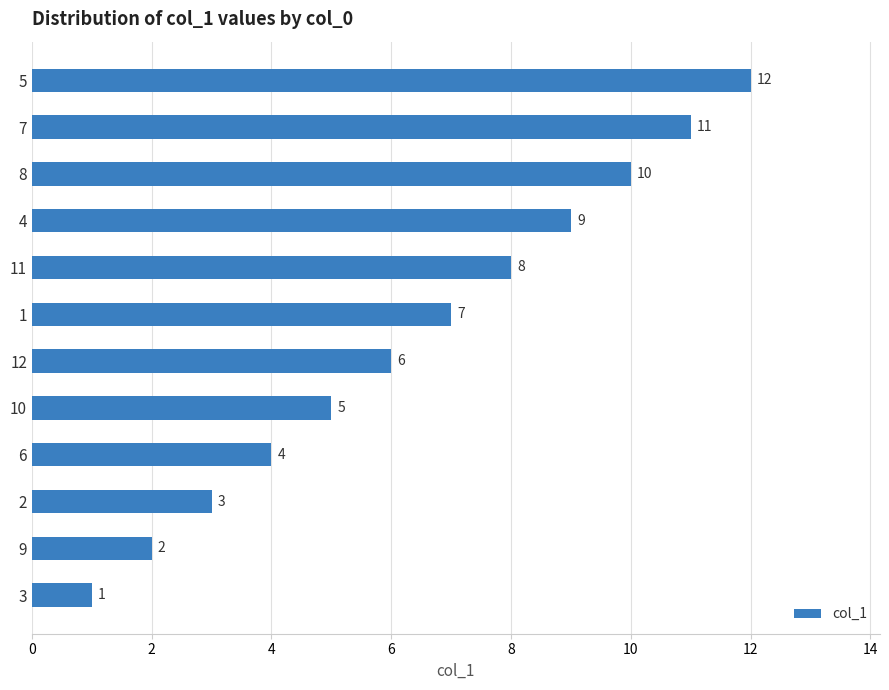

At which label is the value closest to 6?

12